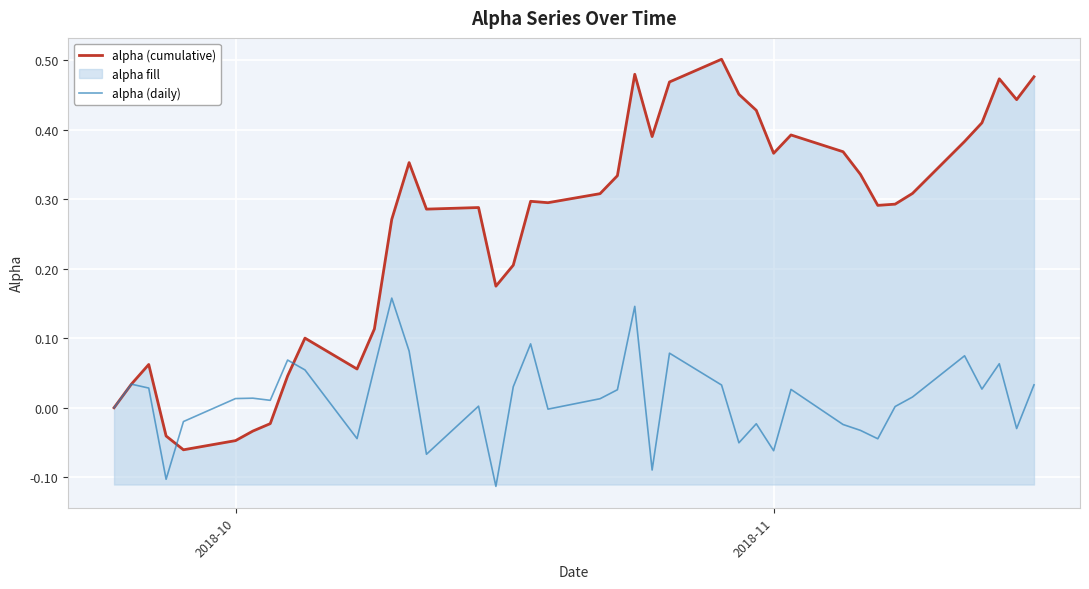

What are all the series names shown in the legend?

alpha (cumulative), alpha (daily)